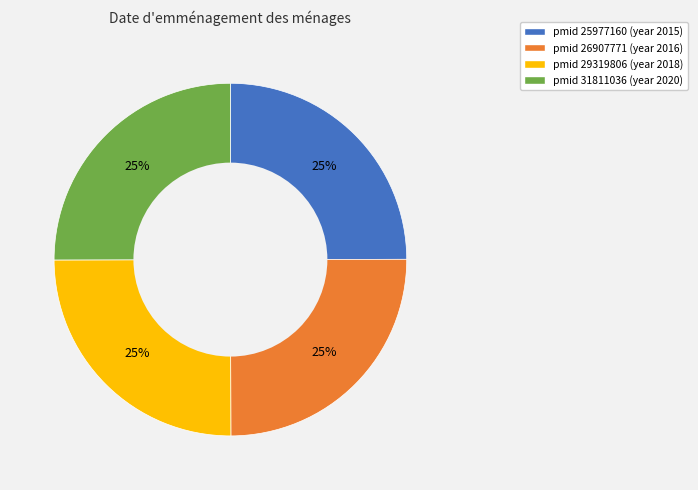

Count the number of slices in the pie.

4